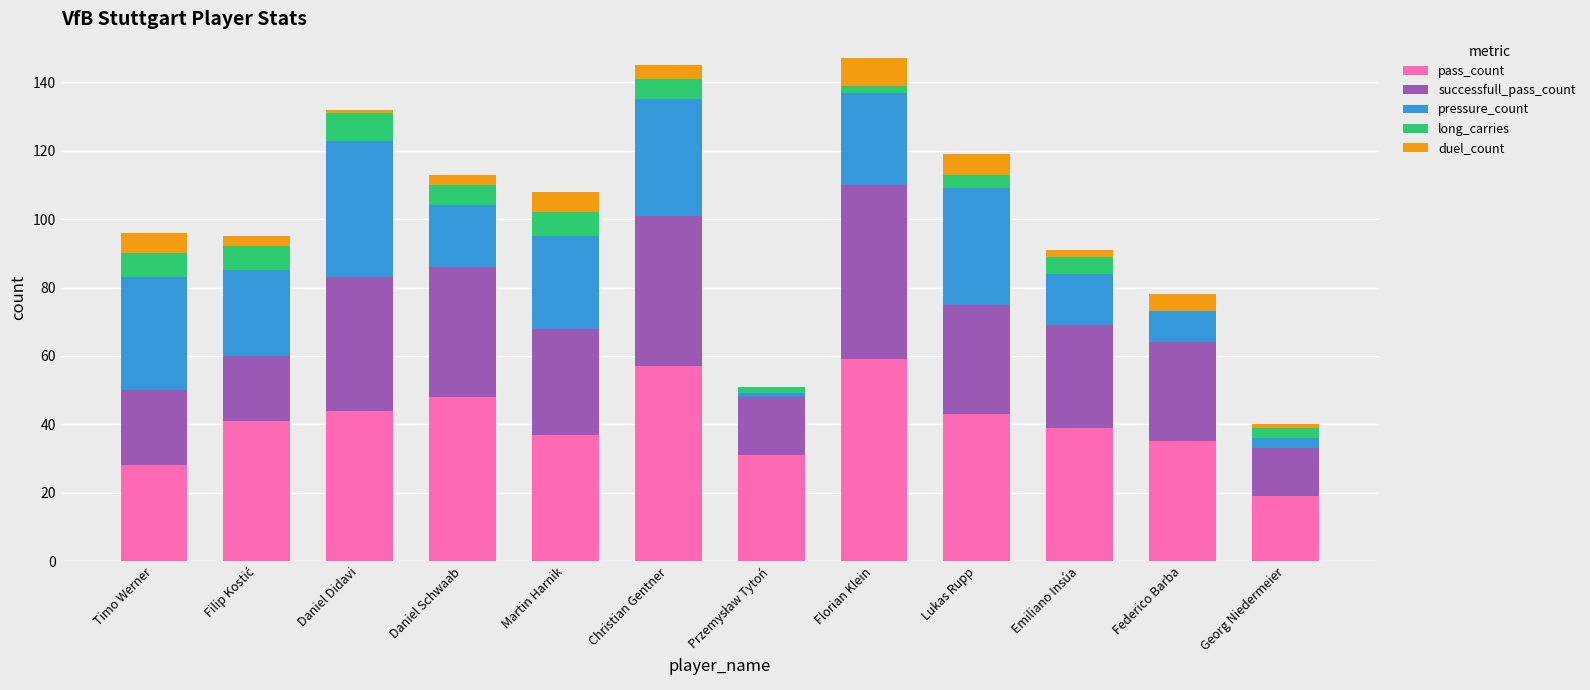

The value of pass_count at Timo Werner is 6. True or false?

False